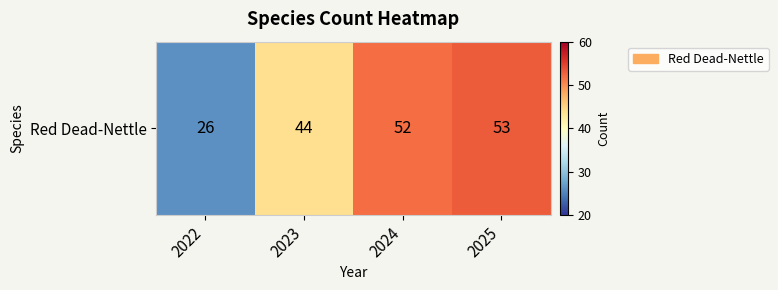

At which label does the data first exceed 52?

2025